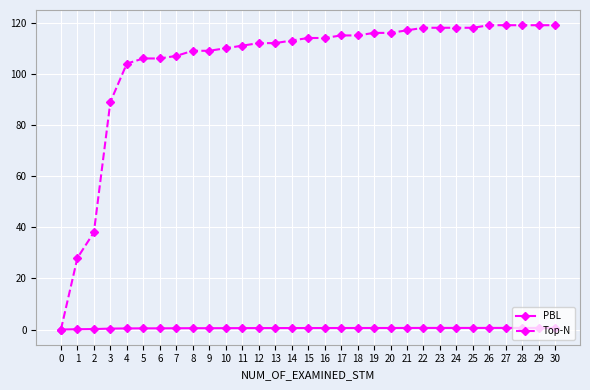

What is the difference between the second highest and second lowest values in the Top-N series?

91.0